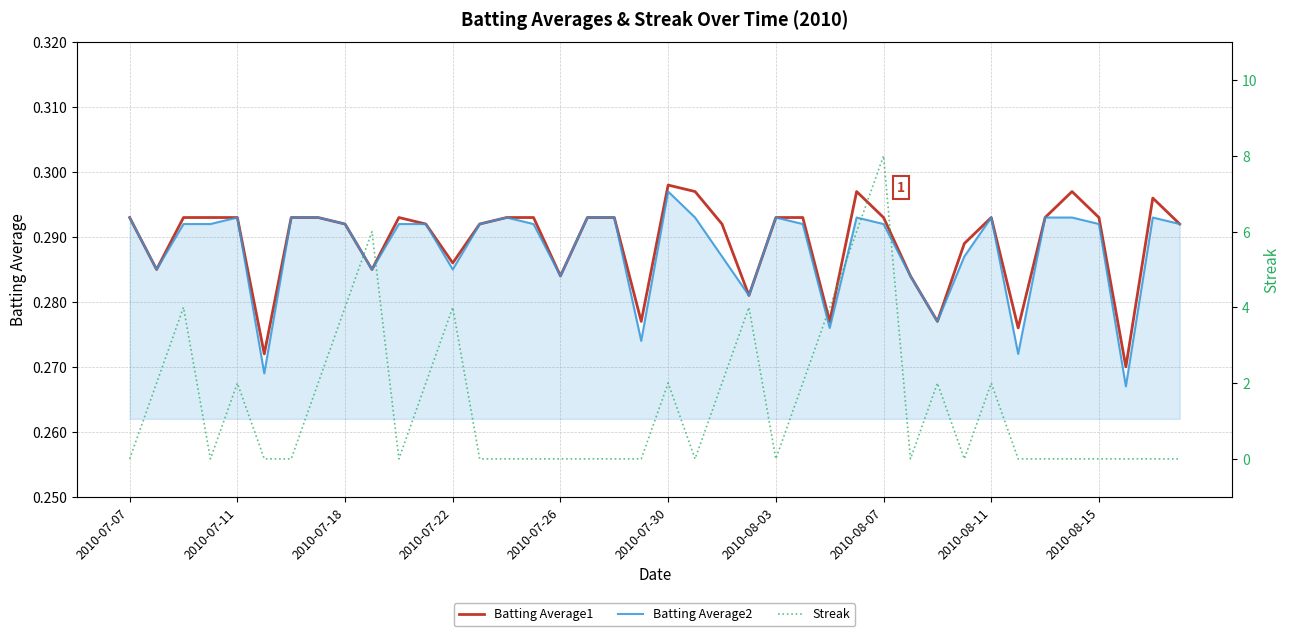

Read the Batting Average2 value at 38.

0.3